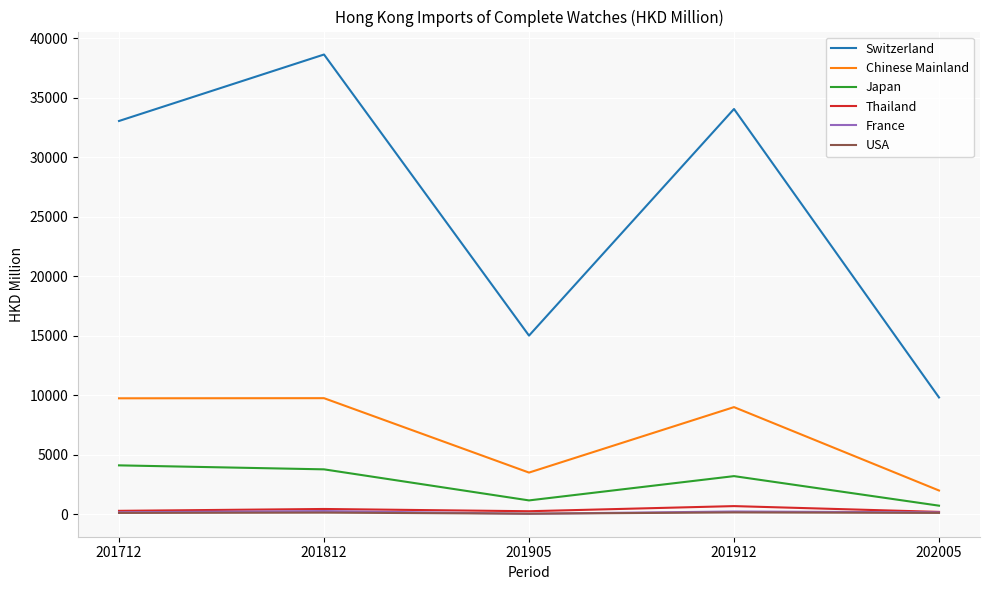

What is the lowest value of the France series?

54.8